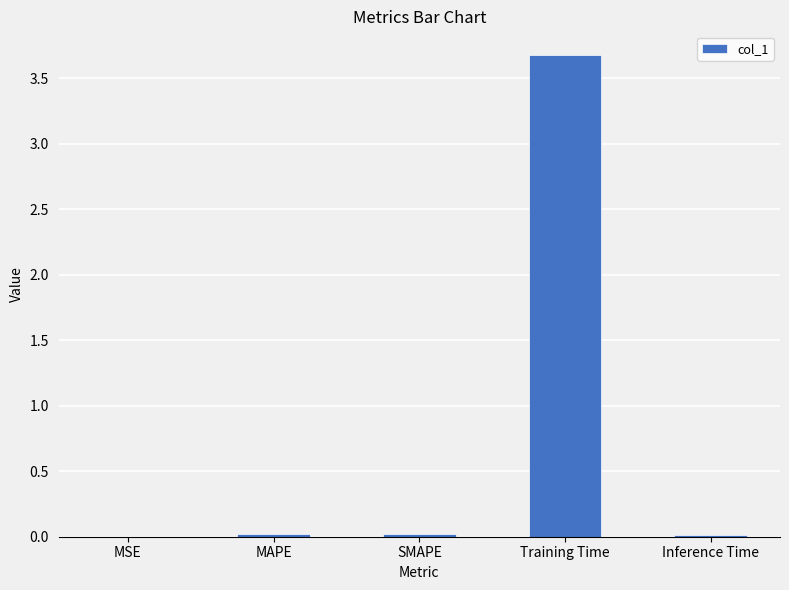

What is the greatest value displayed?

3.7